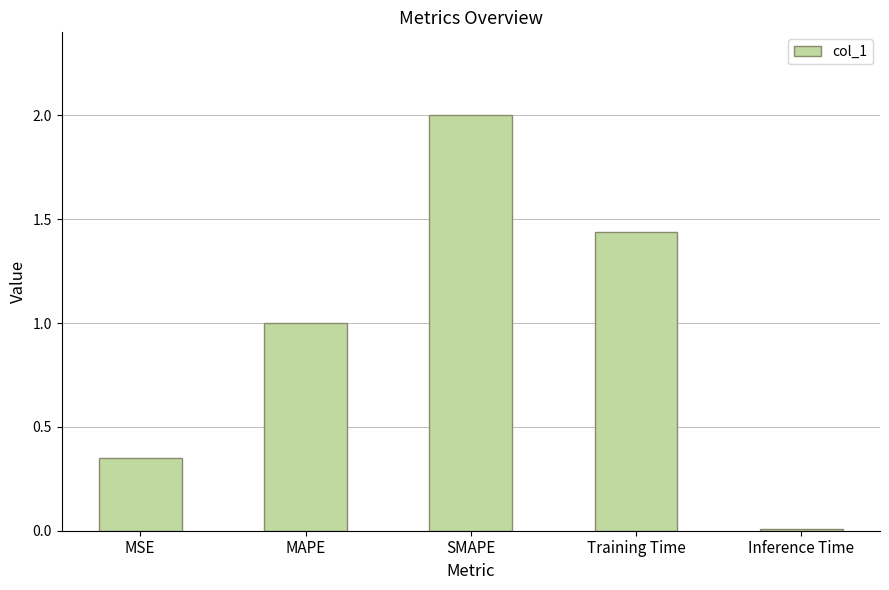

Rank the categories by value from highest to lowest.

SMAPE, Training Time, MAPE, MSE, Inference Time